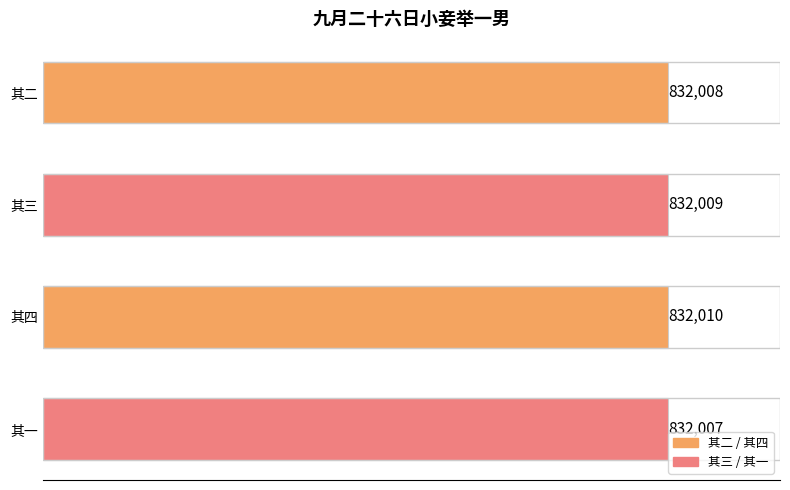

Rank the categories by value from lowest to highest.

其一, 其二, 其三, 其四